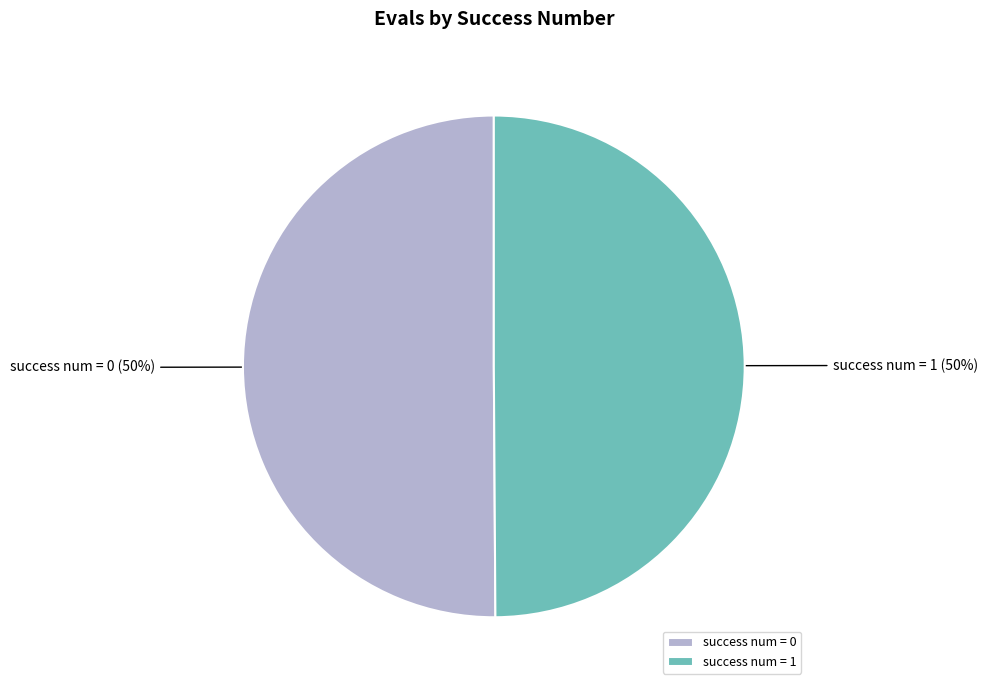

To the nearest percent, what percentage of the pie is success num = 0?

50%